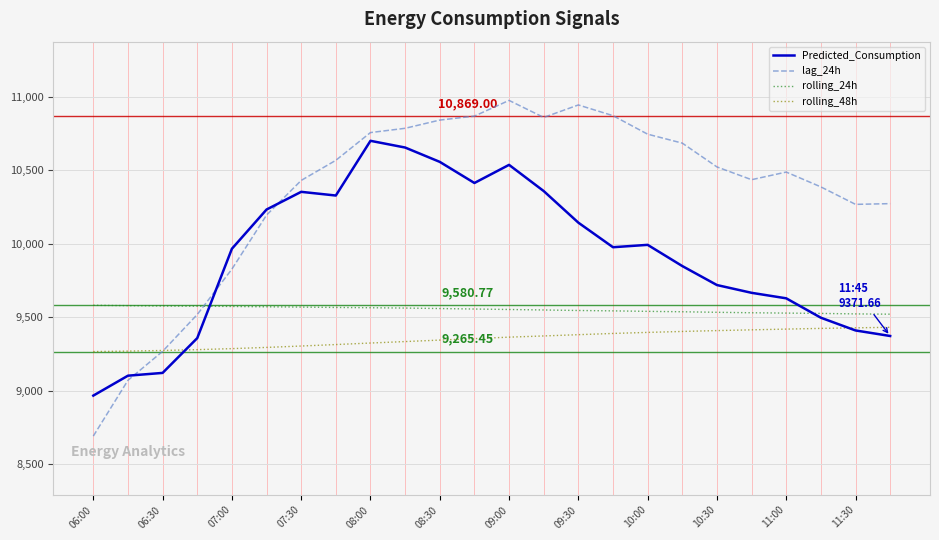

What is the minimum value shown in the chart?

8690.0